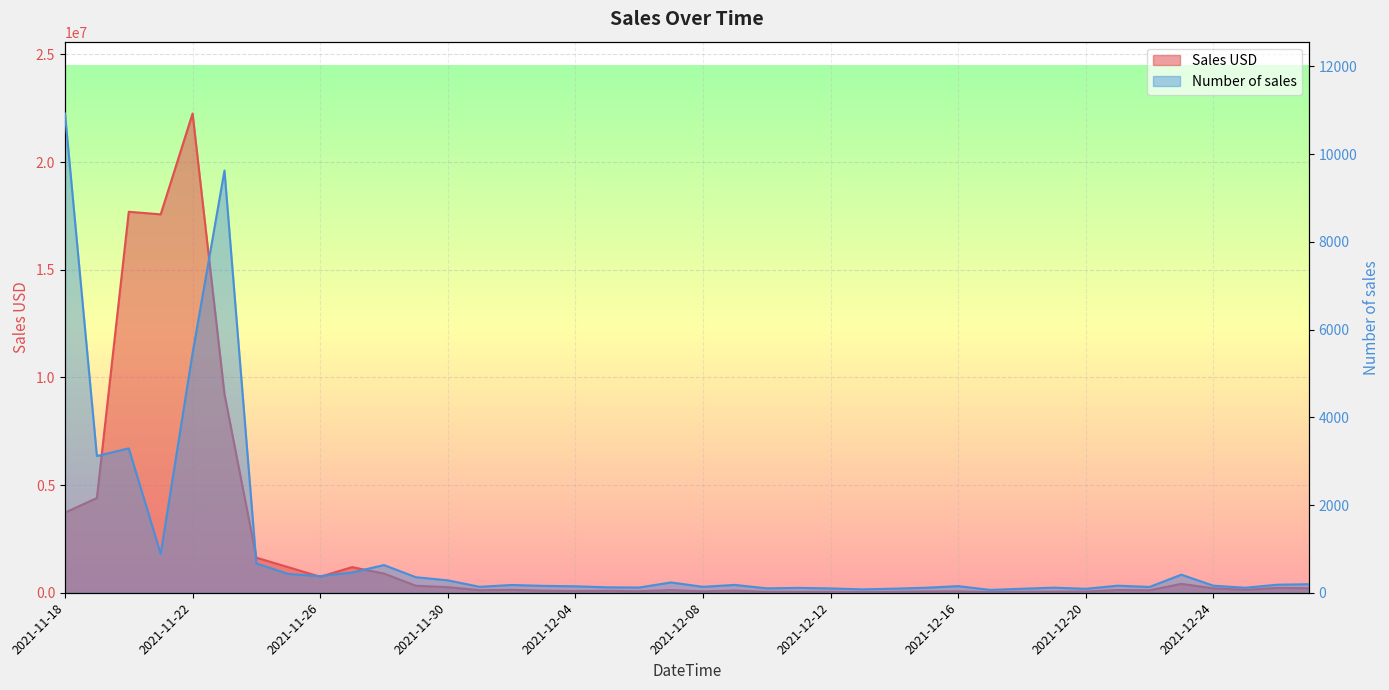

True or false: Sales USD has a value of 17693392.4 at 2021-11-20.

True